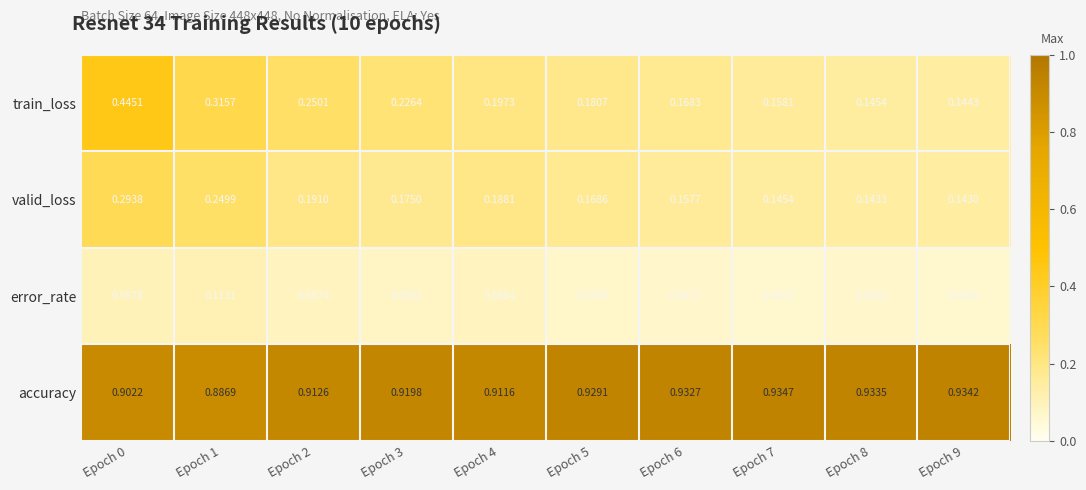

At which category is the sum across all series the highest?

Epoch 0